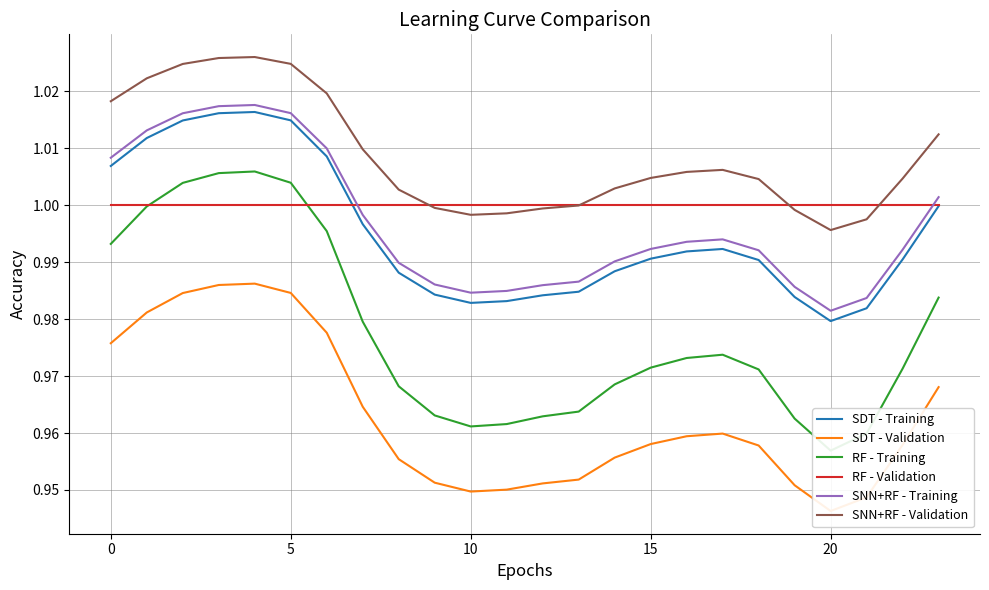

At which label does SNN+RF - Validation reach its minimum?

20